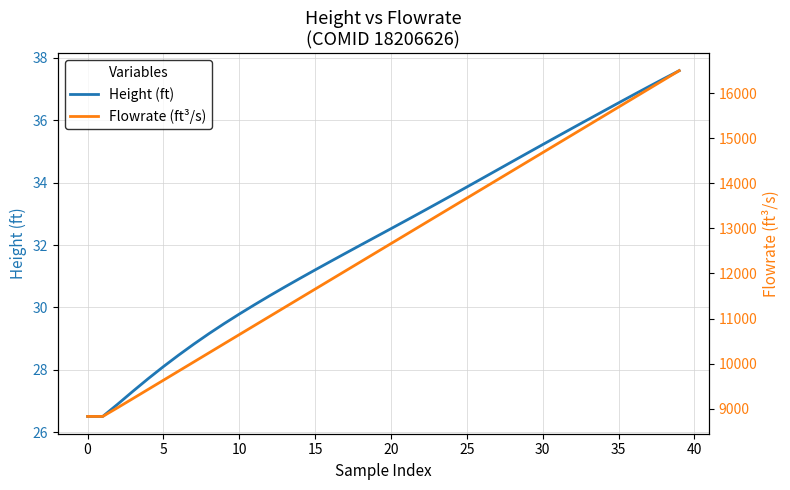

Is it true that Flowrate (ft³/s) equals 13873.8 at 26?

True